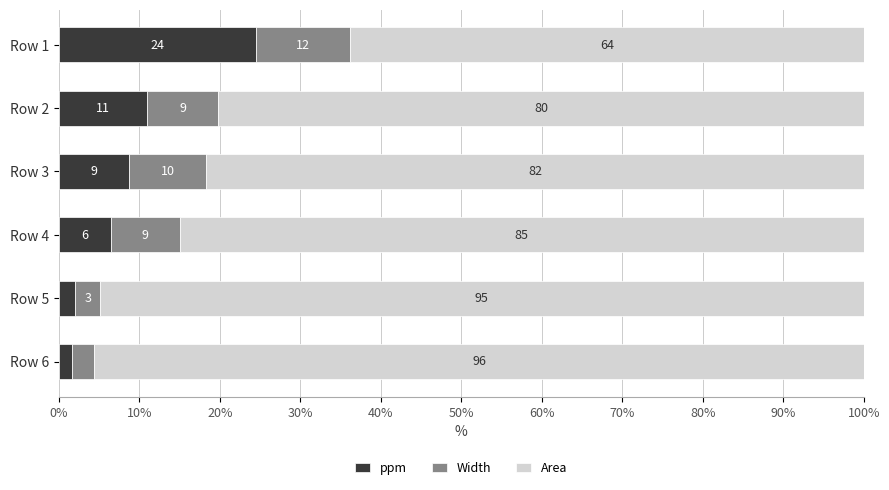

Reading left to right, what are all the values shown in this chart?

ppm: 24.5	10.9	8.7	6.5	2.0	1.6
Width: 11.7	8.9	9.6	8.5	3.1	2.8
Area: 63.8	80.2	81.7	85.0	94.9	95.6